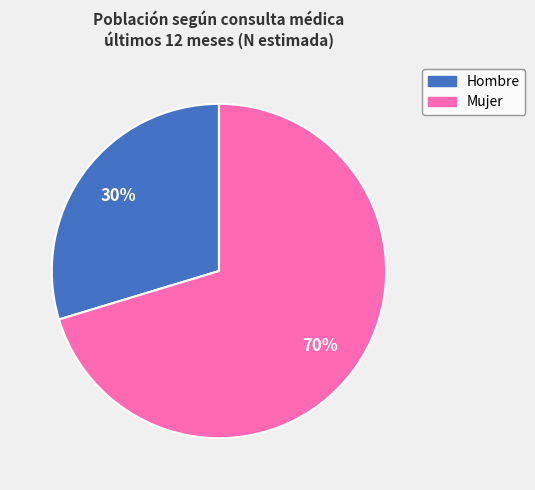

Does any single category account for the majority?

Yes